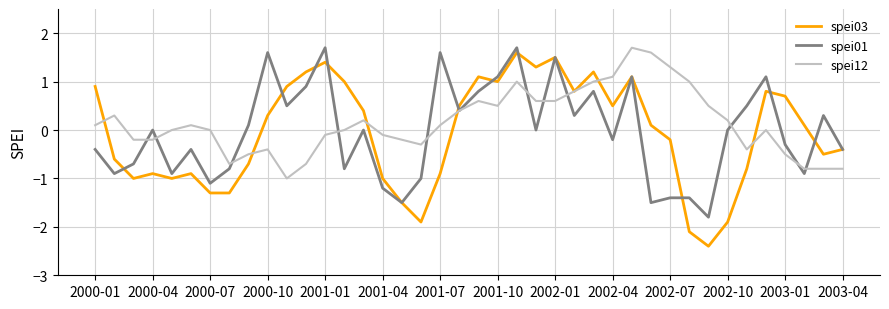

What is the highest value of the spei01 series?

1.7